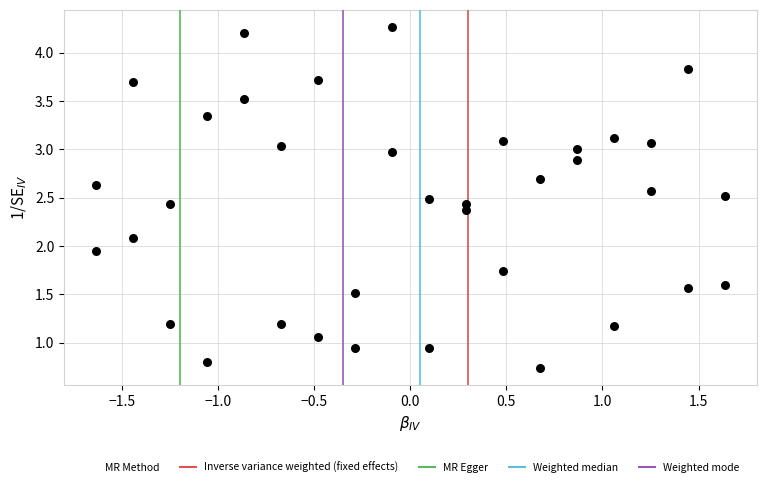

What is the range of Y values (max minus min)?

3.5